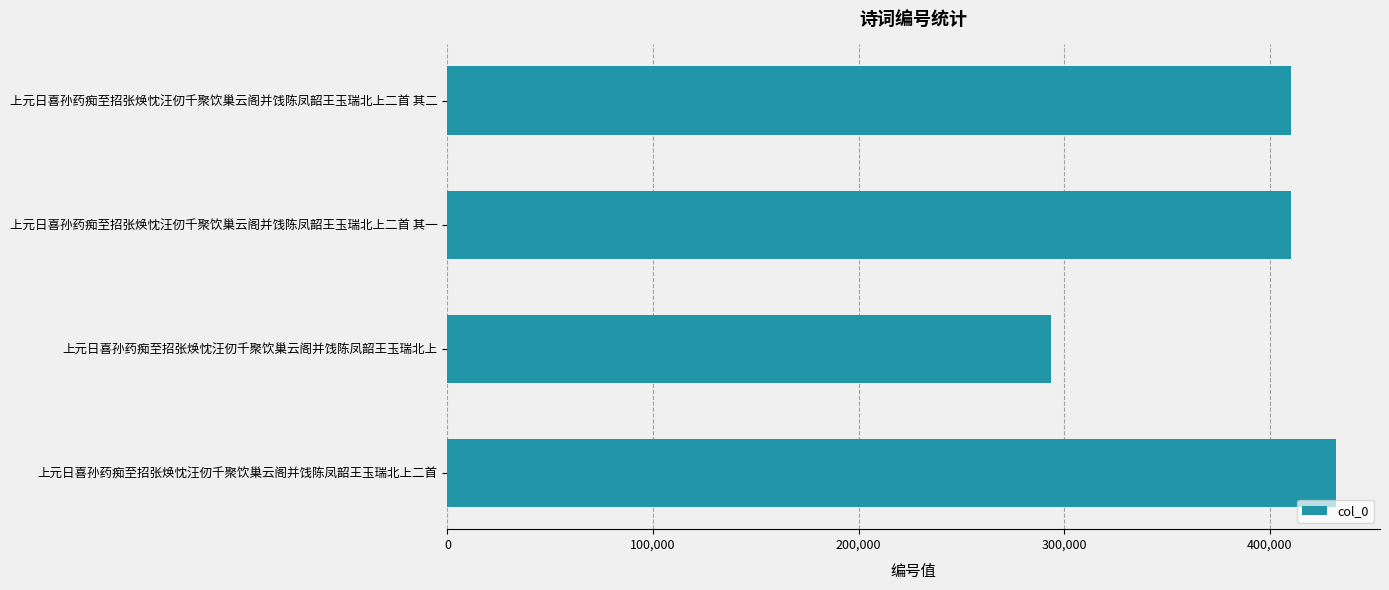

What is the smallest value displayed?

293722